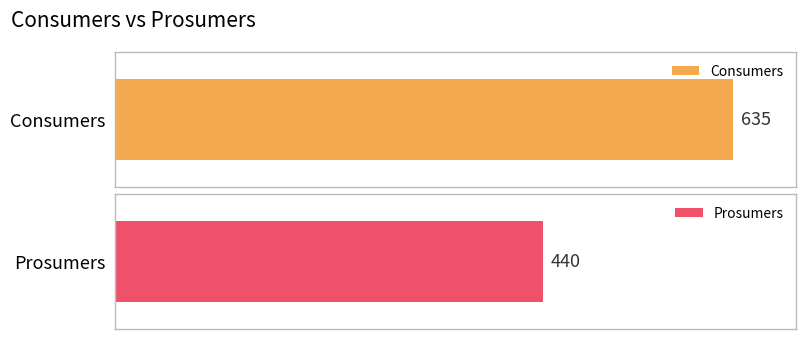

What is the value of the Consumers bar at the 4th from the left?

635